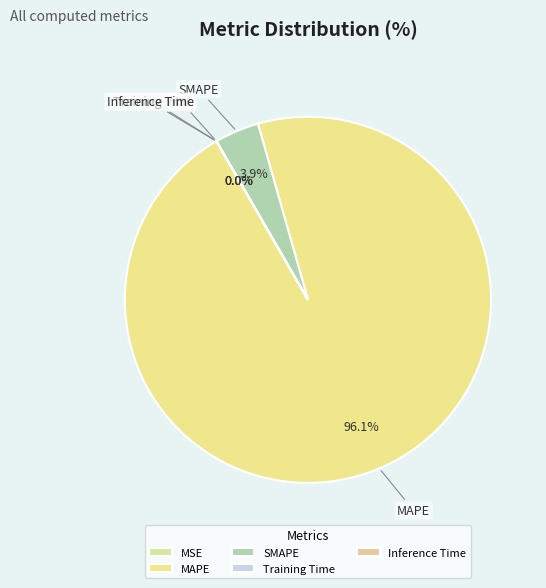

Is MAPE the majority of the pie?

Yes